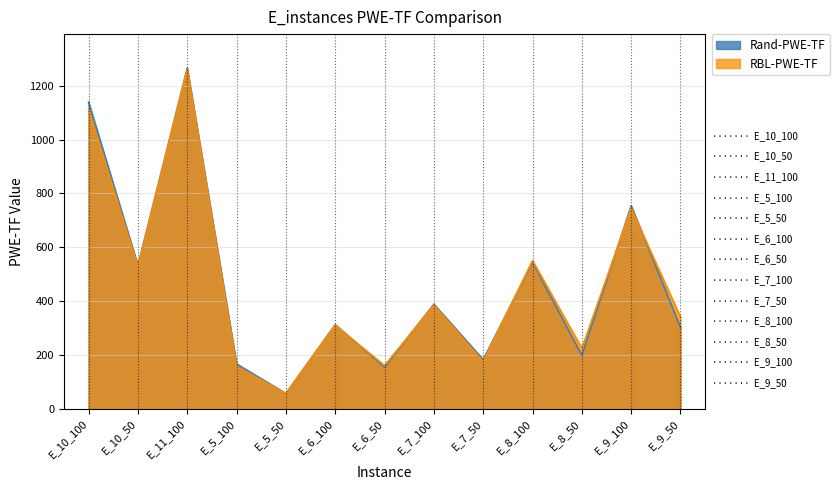

Does the chart have visible grid lines?

Yes